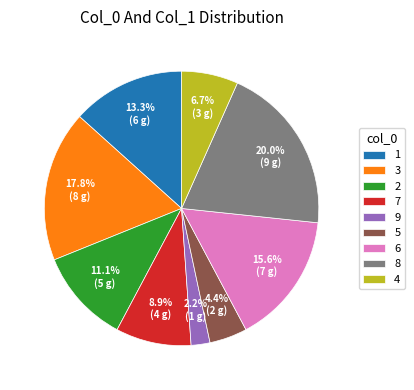

Rank the categories by value from lowest to highest.

9, 5, 4, 7, 2, 1, 6, 3, 8